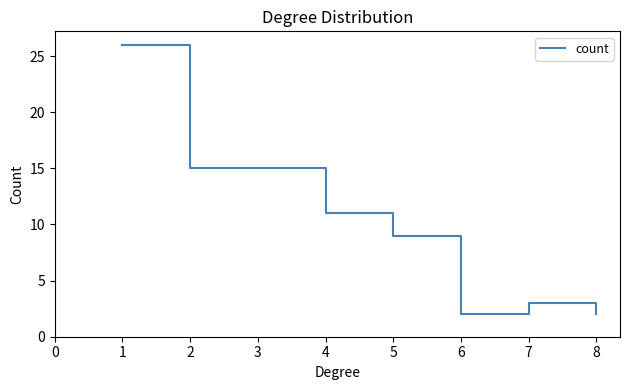

What is the greatest value displayed?

26